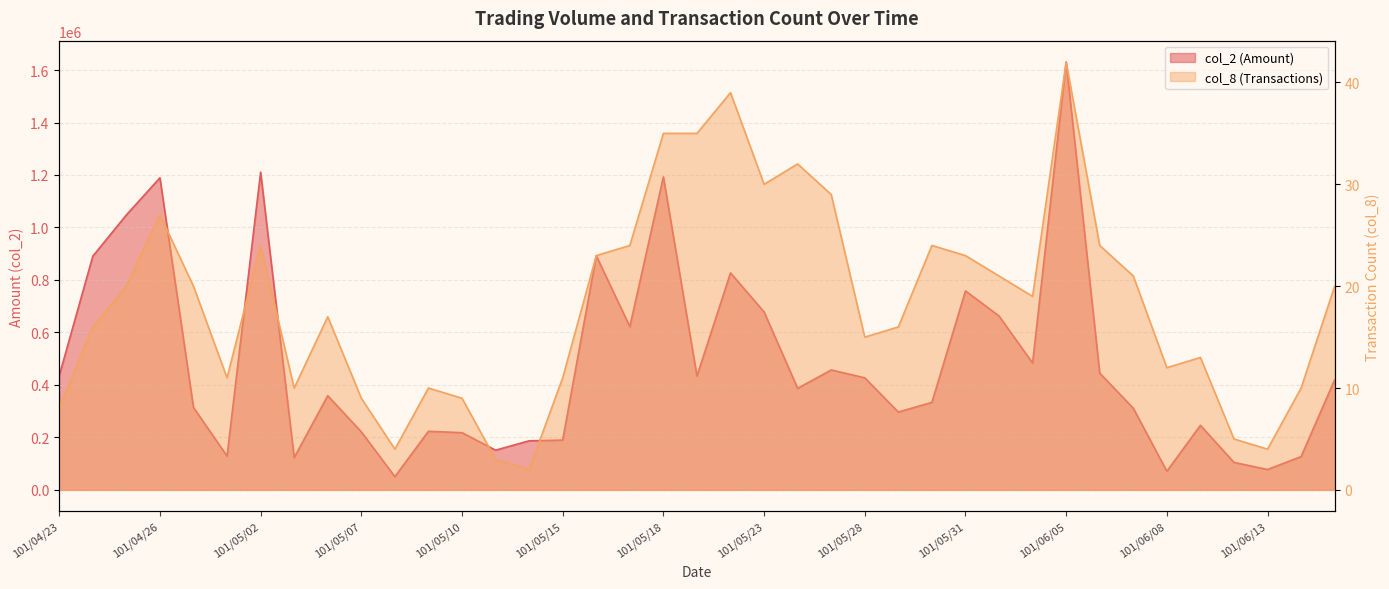

True or false: col_2 and col_8 cross at least once.

False